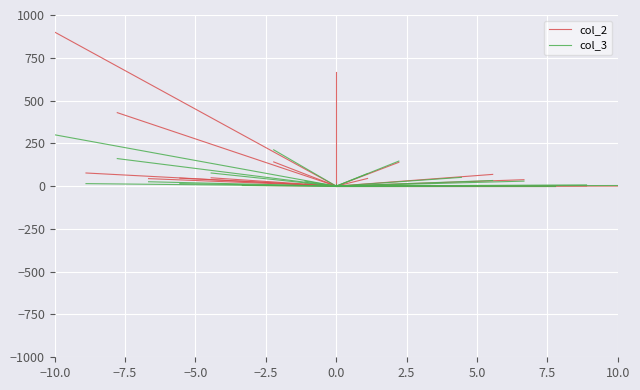

Which series has the widest spread of values?

col_2